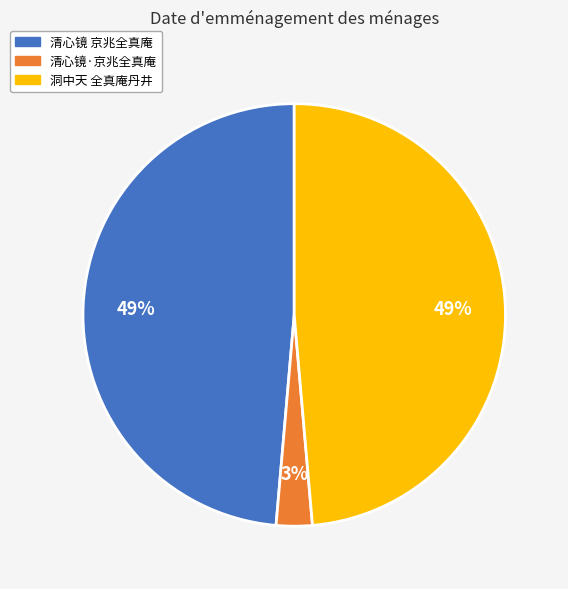

Do 清心镜 京兆全真庵 and 清心镜·京兆全真庵 together represent more than half of the pie?

Yes